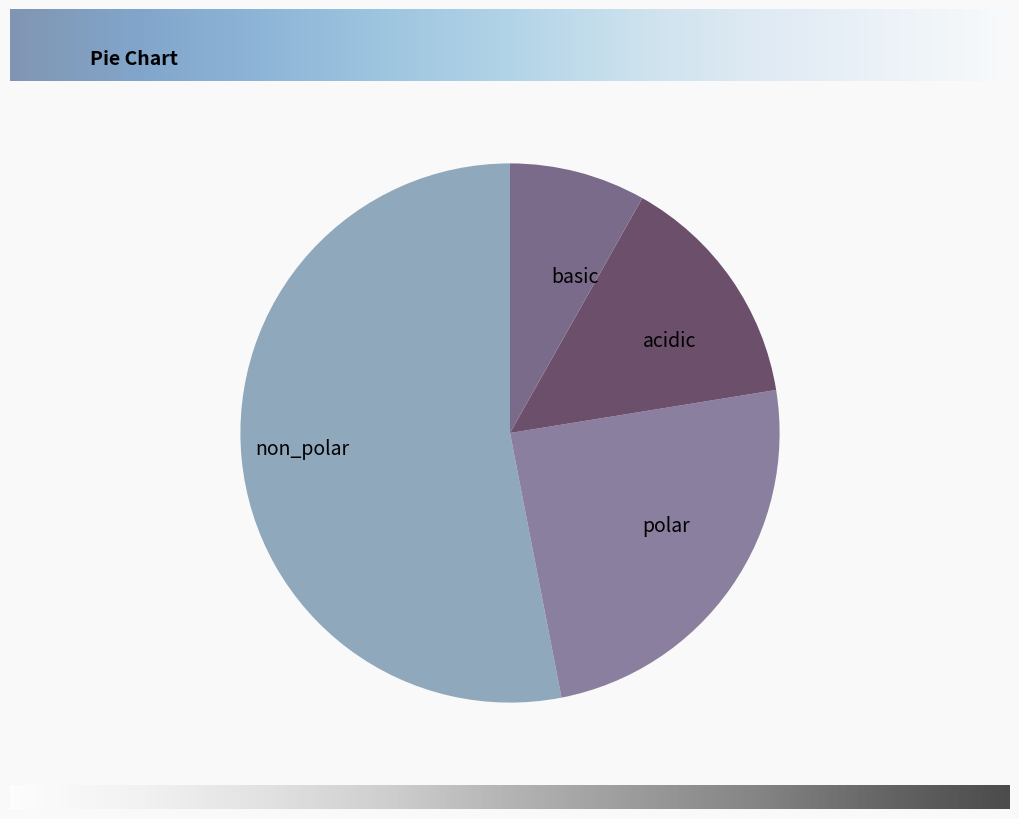

Is it true that basic is 16% of the pie?

False